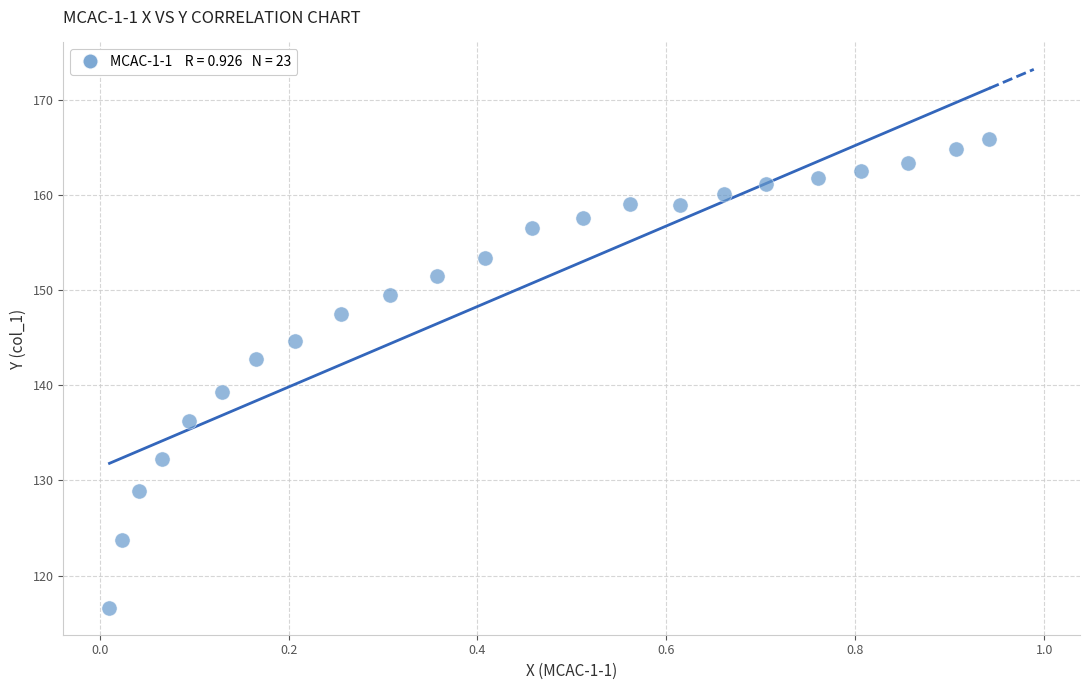

What is the range of Y values (max minus min)?

49.4